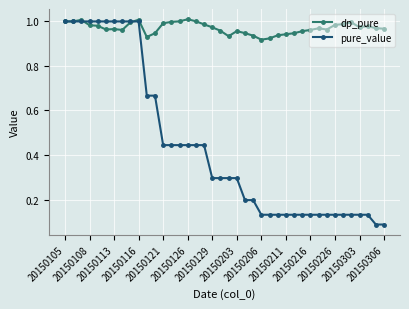

True or false: pure_value has more than 1 interior local peaks.

True